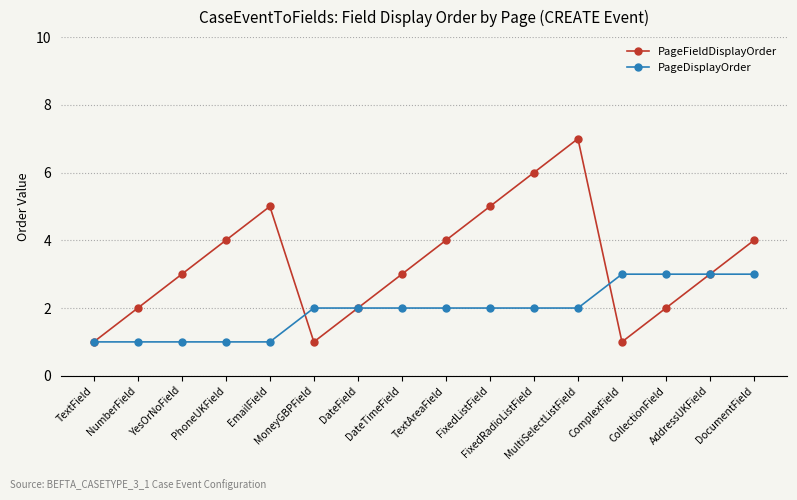

What are all the series names shown in the legend?

PageFieldDisplayOrder, PageDisplayOrder